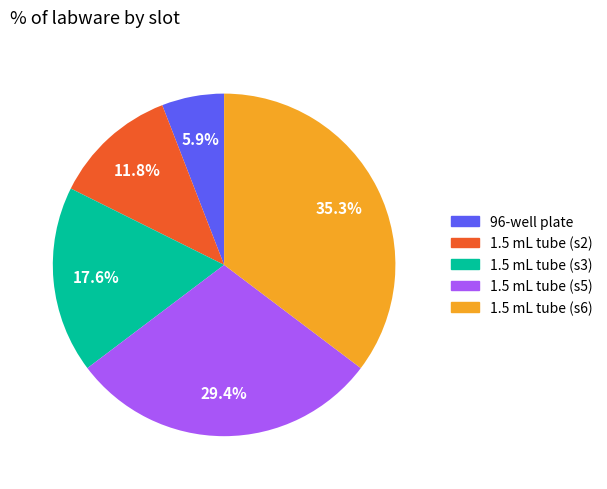

What is the smallest slice in the pie chart?

96-well plate